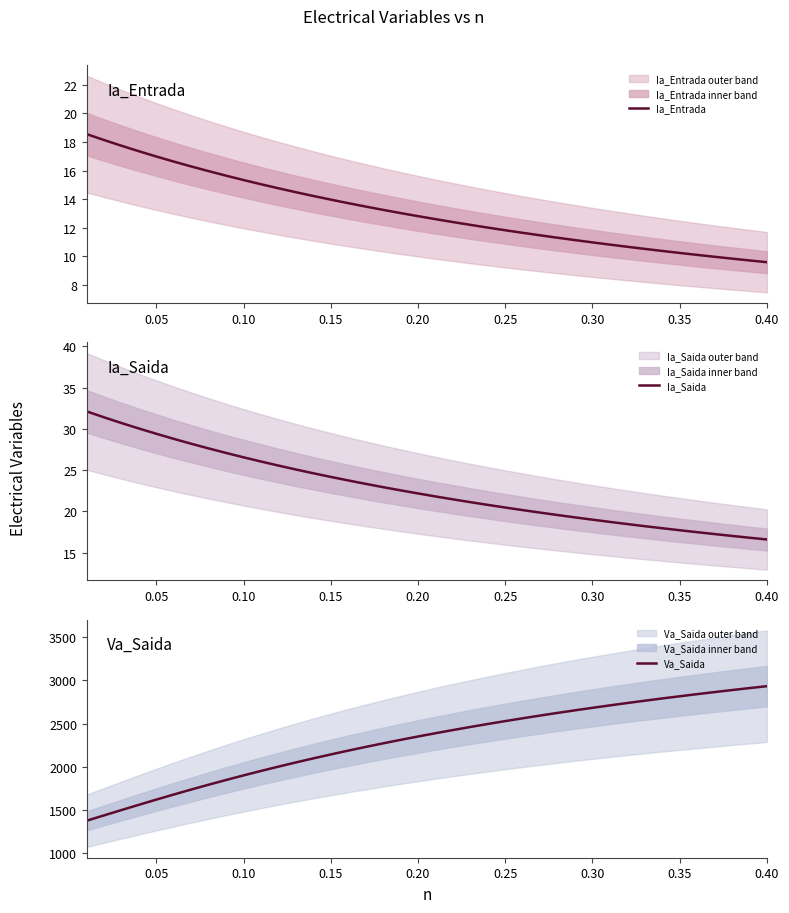

Reading right to left, transcribe all the data shown in this chart.

Ia_Entrada: 9.6	9.7	9.8	10.0	10.1	10.2	10.4	10.5	10.7	10.8	11.0	11.1	11.3	11.5	11.6	11.8	12.0	12.2	12.4	12.6	12.8	13.0	13.3	13.5	13.7	14.0	14.2	14.5	14.8	15.0	15.3	15.6	16.0	16.3	16.6	17.0	17.4	17.7	18.1	18.6
Ia_Saida: 16.6	16.8	17.0	17.3	17.5	17.7	18.0	18.2	18.5	18.7	19.0	19.3	19.6	19.9	20.2	20.5	20.8	21.1	21.5	21.8	22.2	22.6	22.9	23.3	23.8	24.2	24.6	25.1	25.6	26.1	26.6	27.1	27.6	28.2	28.8	29.4	30.1	30.7	31.4	32.1
Va_Saida: 2931.6	2909.4	2886.7	2863.4	2839.4	2814.8	2789.6	2763.7	2737.0	2709.6	2681.4	2652.5	2622.7	2592.0	2560.5	2528.0	2494.5	2460.0	2424.5	2387.8	2350.1	2311.1	2271.0	2229.5	2186.8	2142.7	2097.2	2050.3	2001.9	1952.0	1900.6	1847.6	1793.2	1737.2	1679.8	1621.0	1561.0	1500.0	1438.4	1376.6